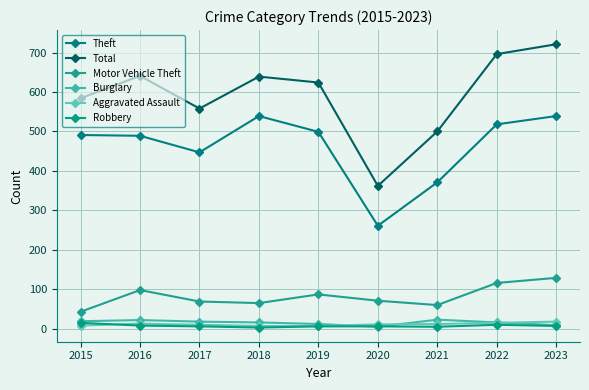

What is the sum of all Total values?

5325